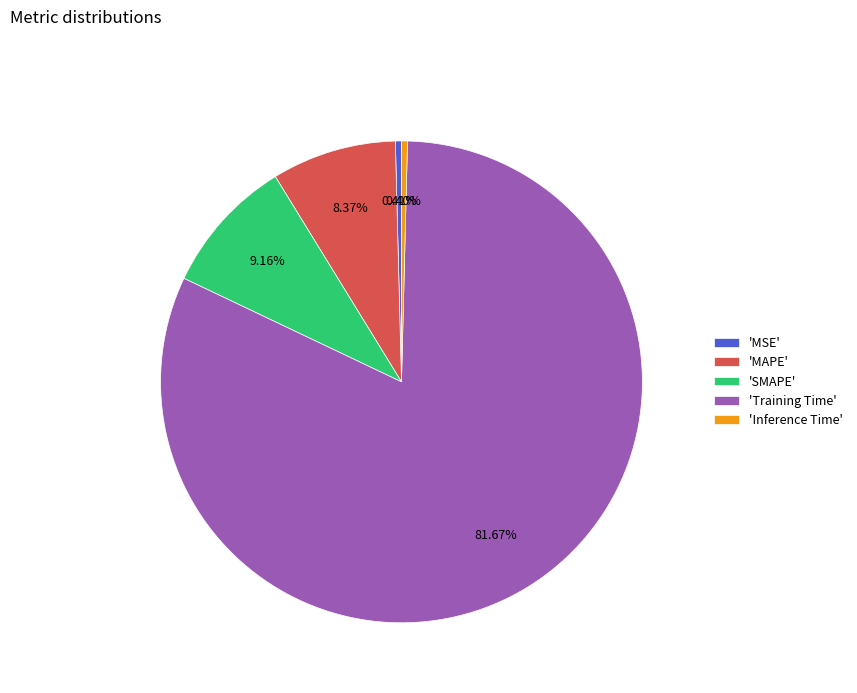

Is there a majority slice in this chart?

Yes